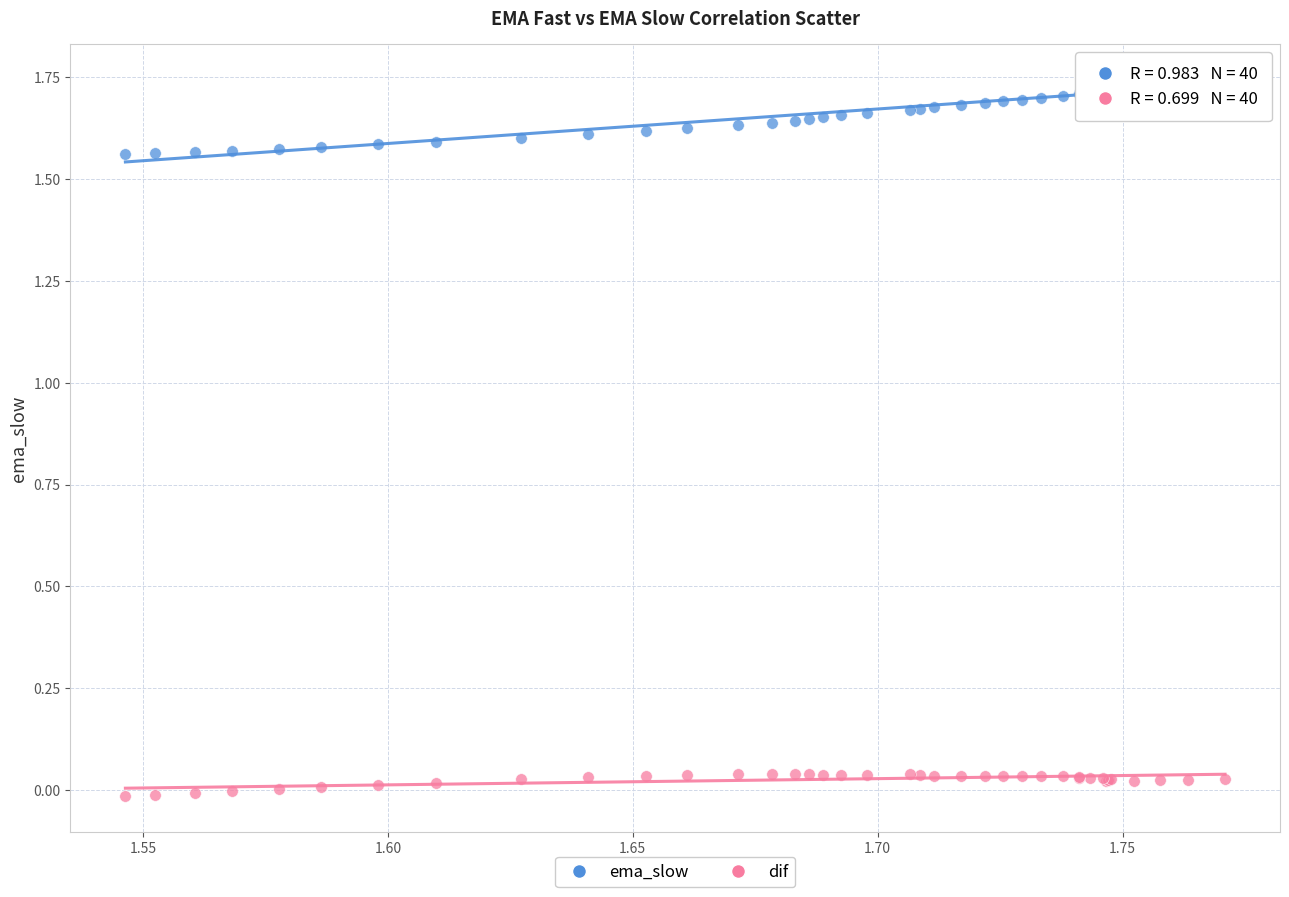

What are all the series names shown in the legend?

ema_slow, dif